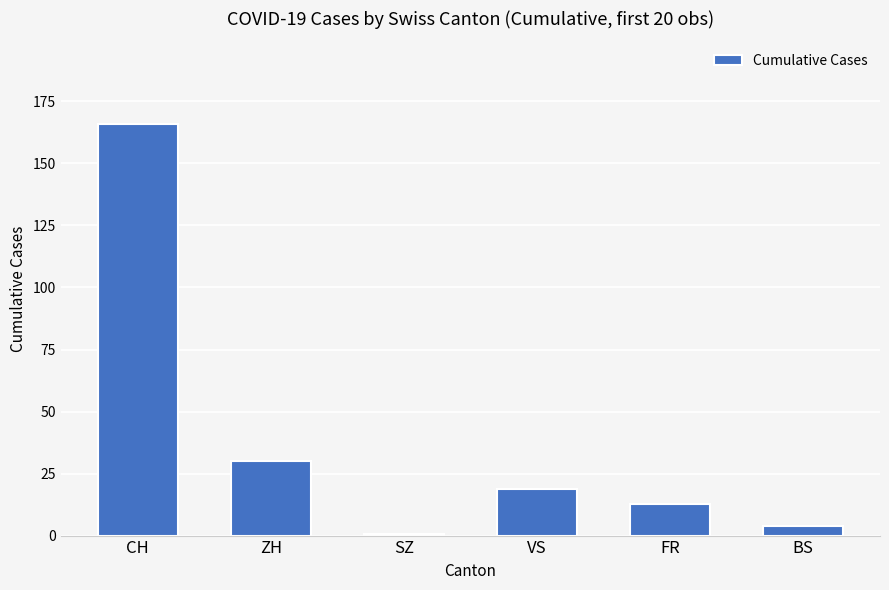

Between SZ and FR, which is larger?

FR